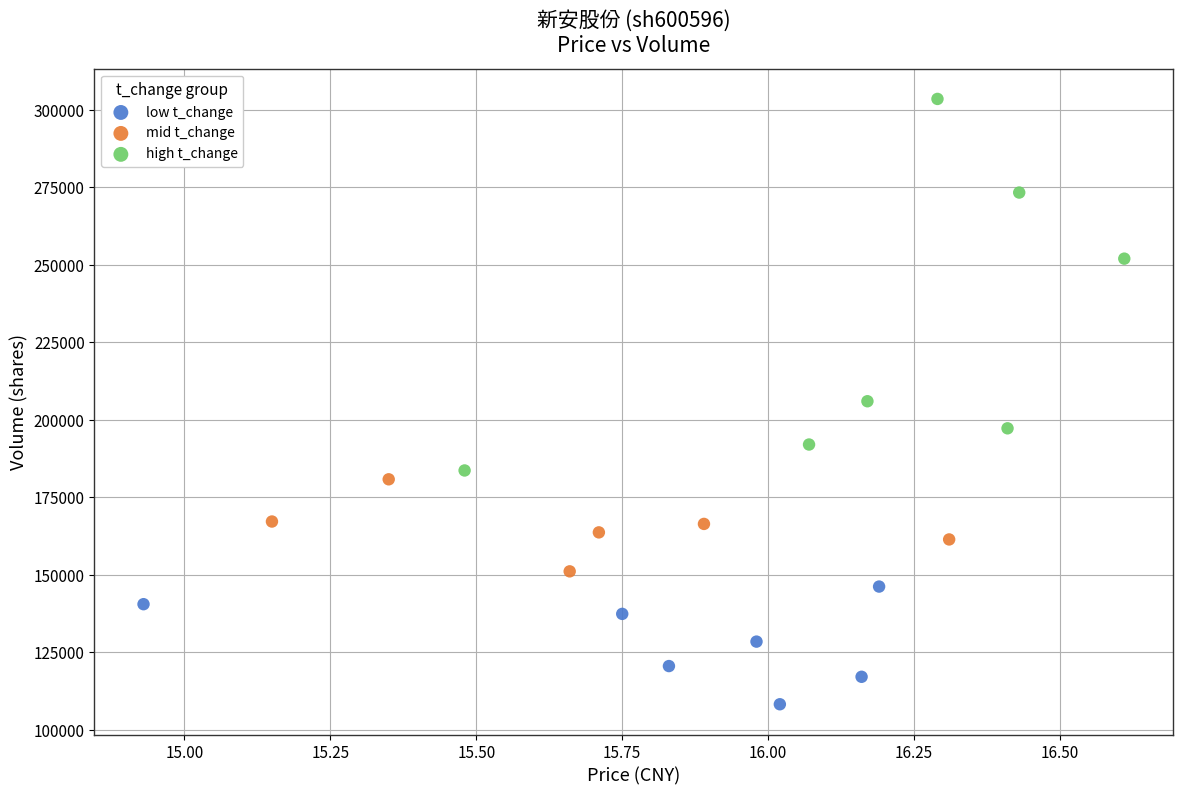

Which series reaches the minimum Y coordinate?

low t_change